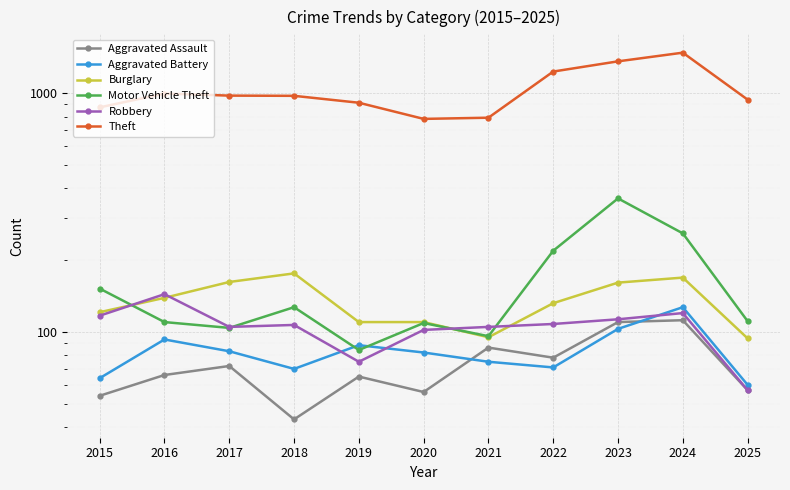

At how many categories does at least one series exceed 53?

11